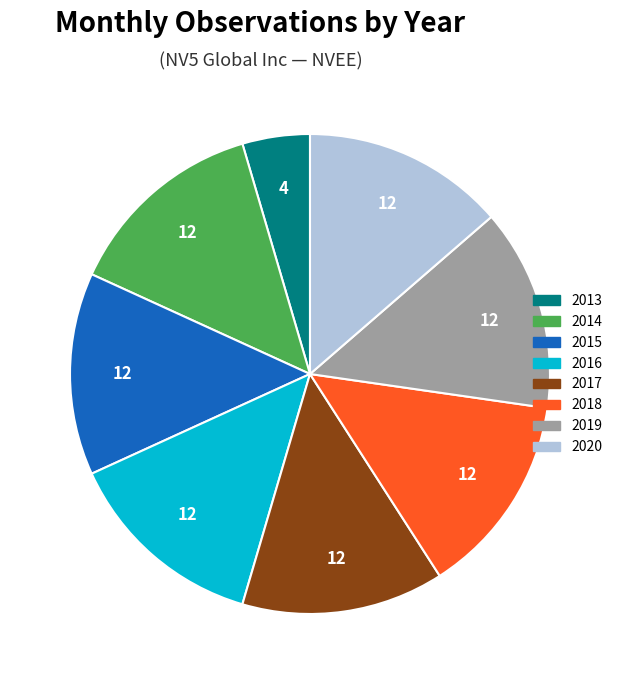

How many segments does this pie chart have?

8